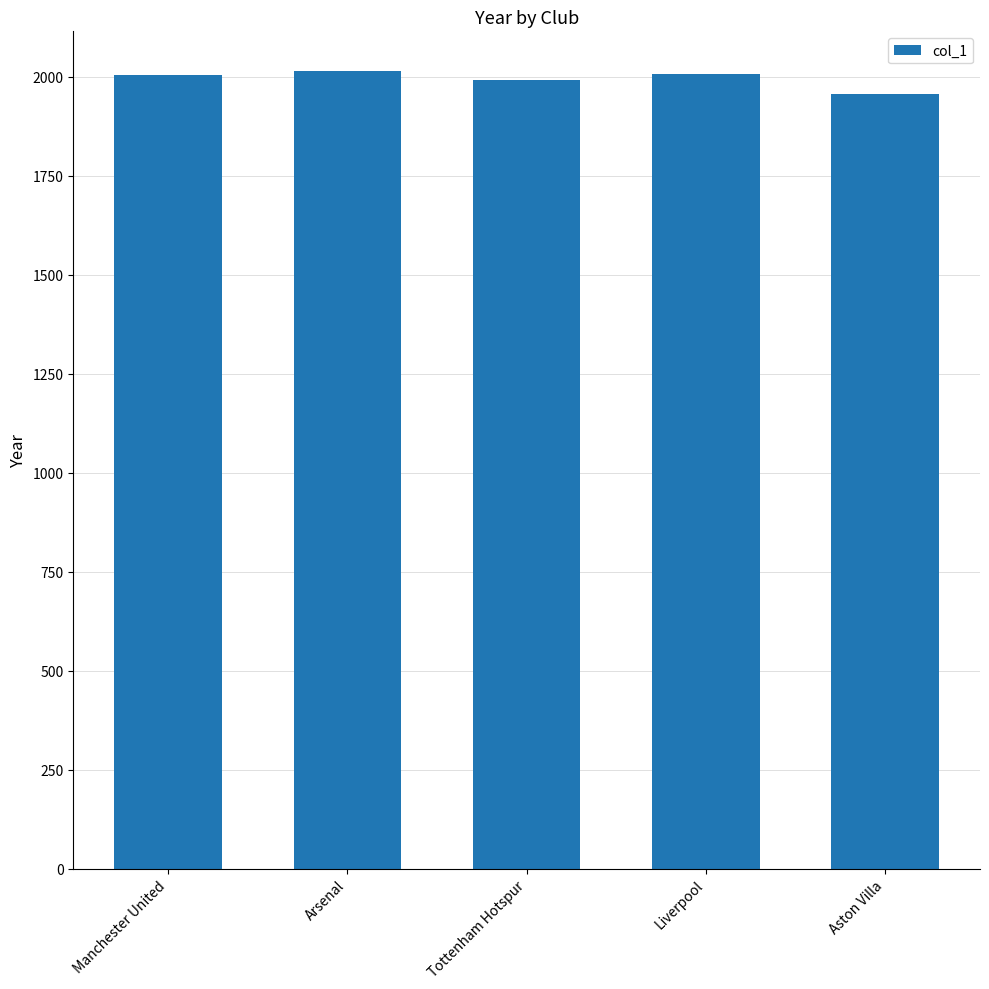

What is the difference between the maximum and second lowest values?

23